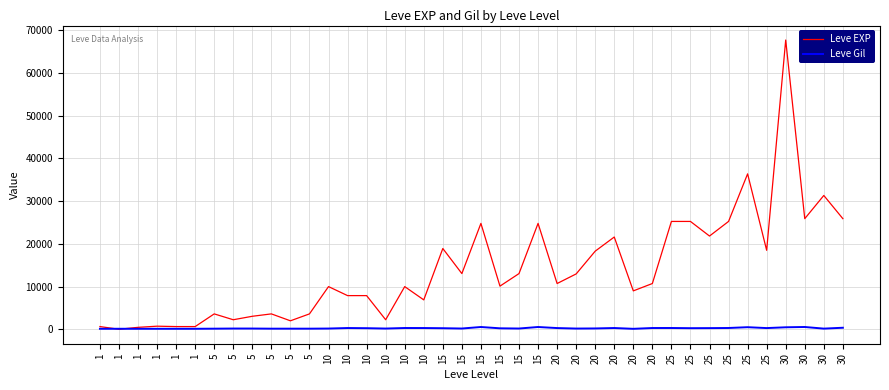

Where do Leve EXP and Leve Gil first cross each other?

1 and 1